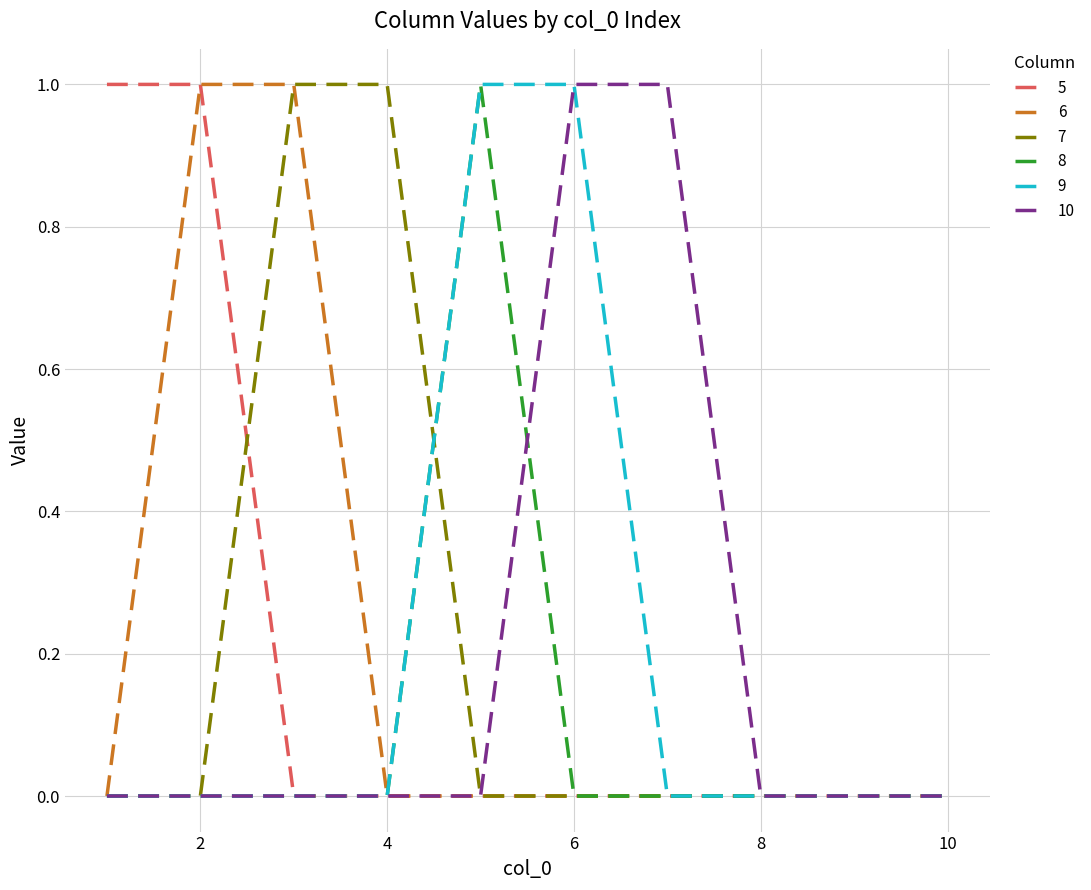

Reading left to right, extract all data points from this chart.

5: 1	1	0	0	0	0	0	0	0	0
6: 0	1	1	0	0	0	0	0	0	0
7: 0	0	1	1	0	0	0	0	0	0
8: 0	0	0	0	1	0	0	0	0	0
9: 0	0	0	0	1	1	0	0	0	0
10: 0	0	0	0	0	1	1	0	0	0